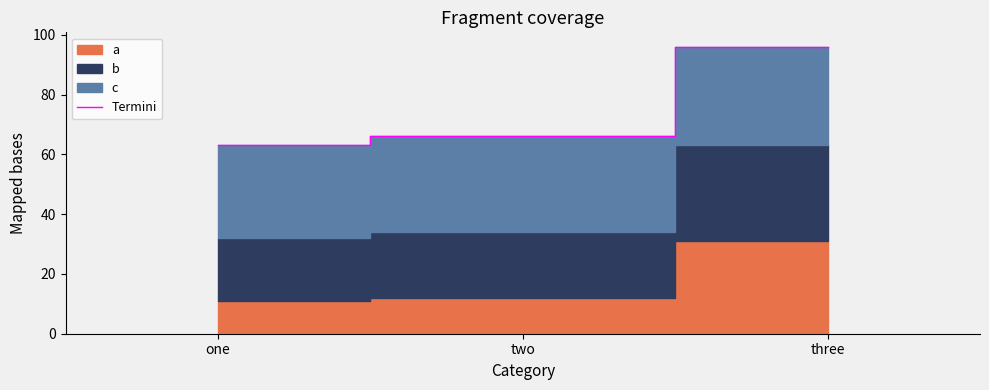

What is the label of the 3rd point from the left?

three